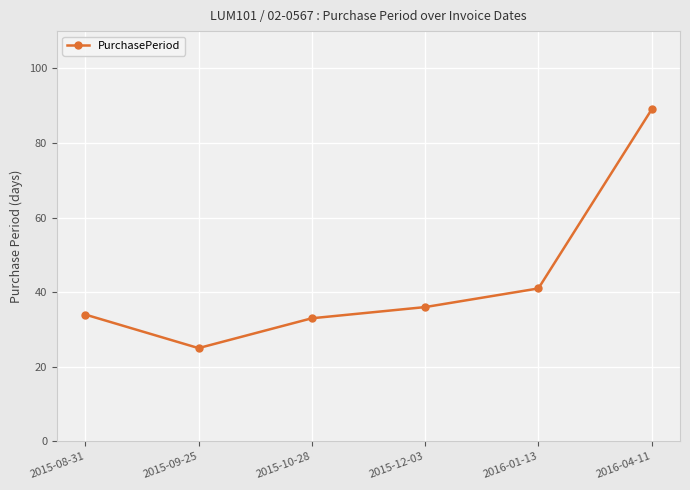

How many data points does each series have?

6